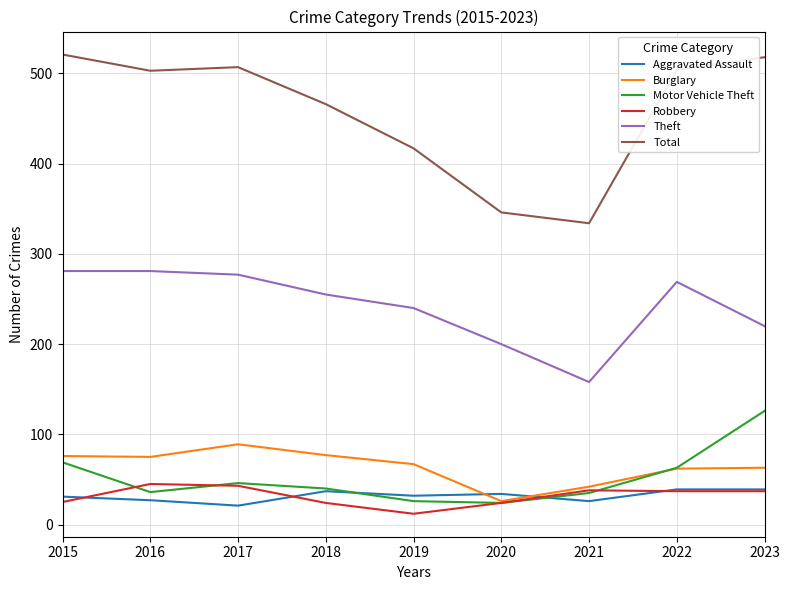

What is the difference between the second highest and minimum values in the Robbery series?

31